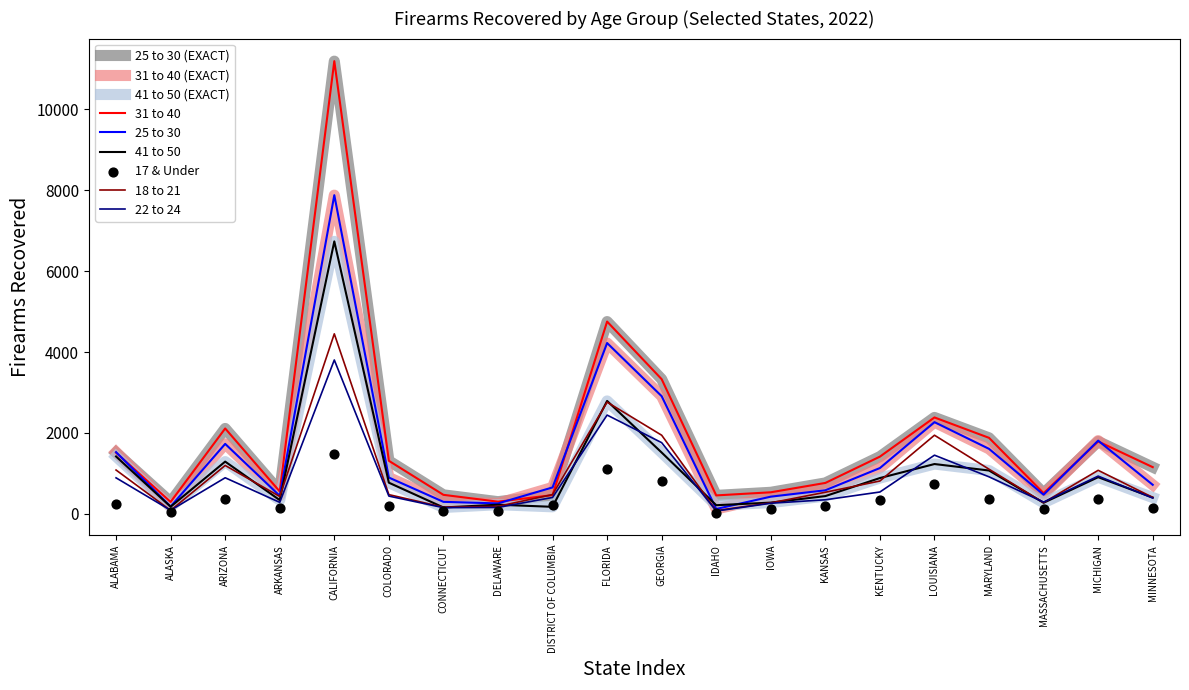

Which series contains the lowest Y value?

17 & Under